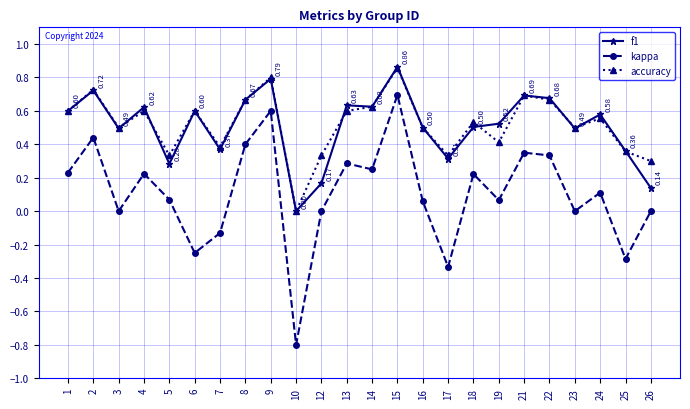

How many lines are shown in the chart?

3